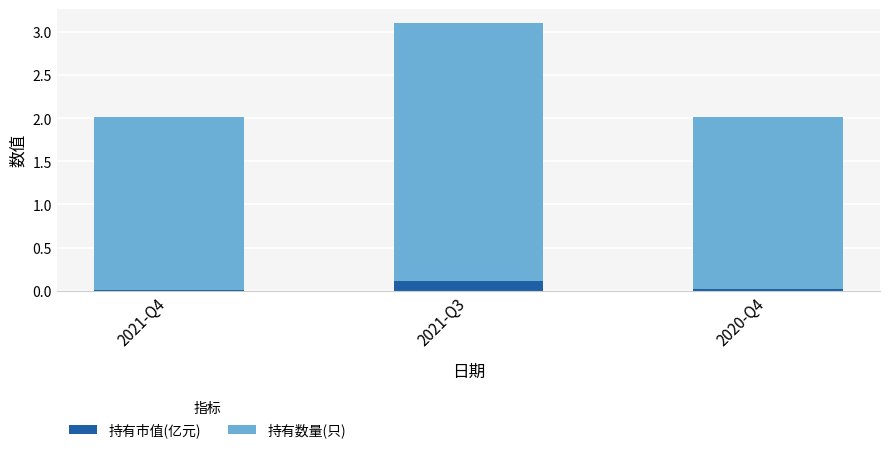

At which category is the sum across all series the highest?

2021-Q3